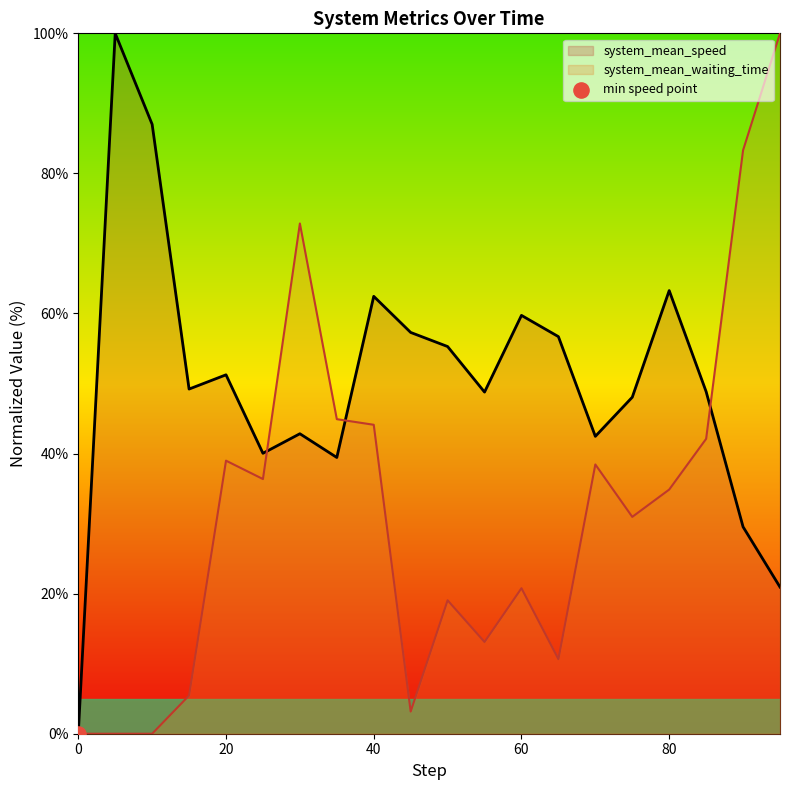

What are all the series names shown in the legend?

system_mean_speed, system_mean_waiting_time